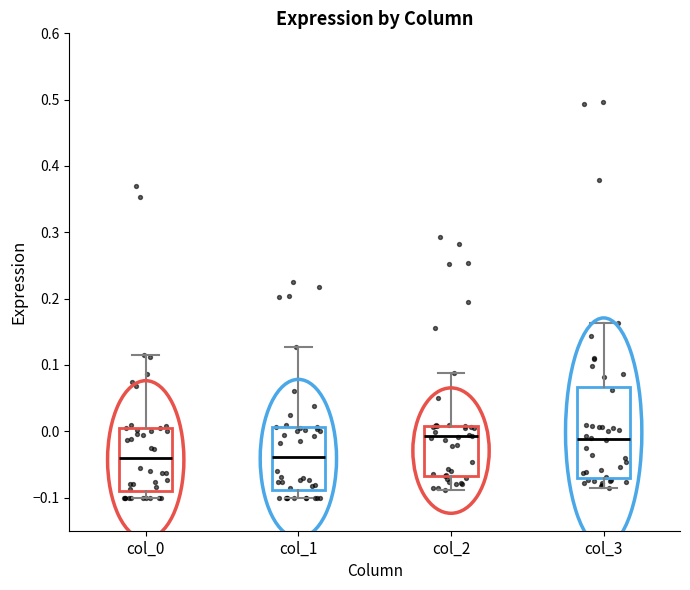

Which box is the tallest, from its lower edge to its upper edge?

col_3